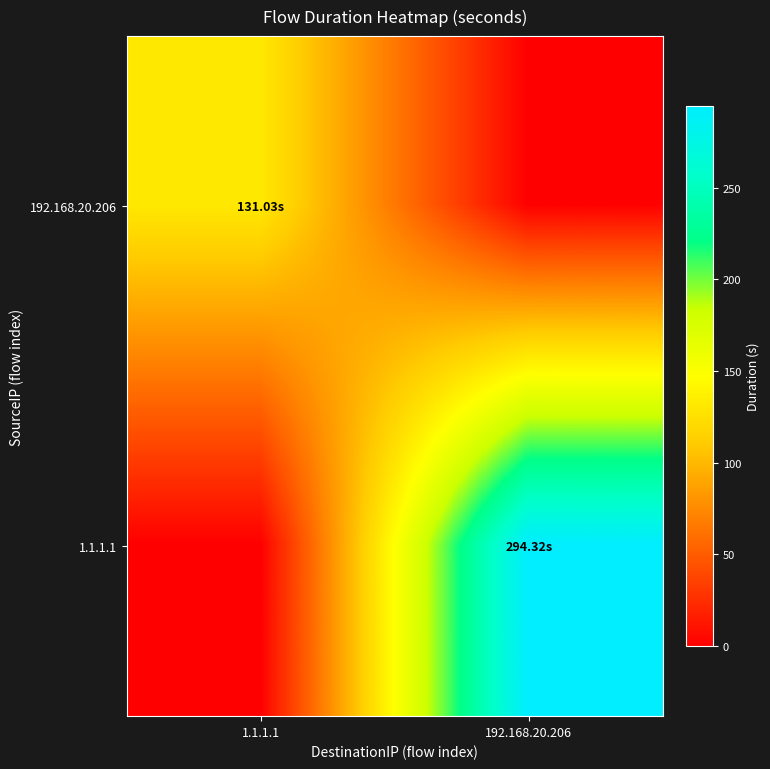

How many data points does each series have?

2